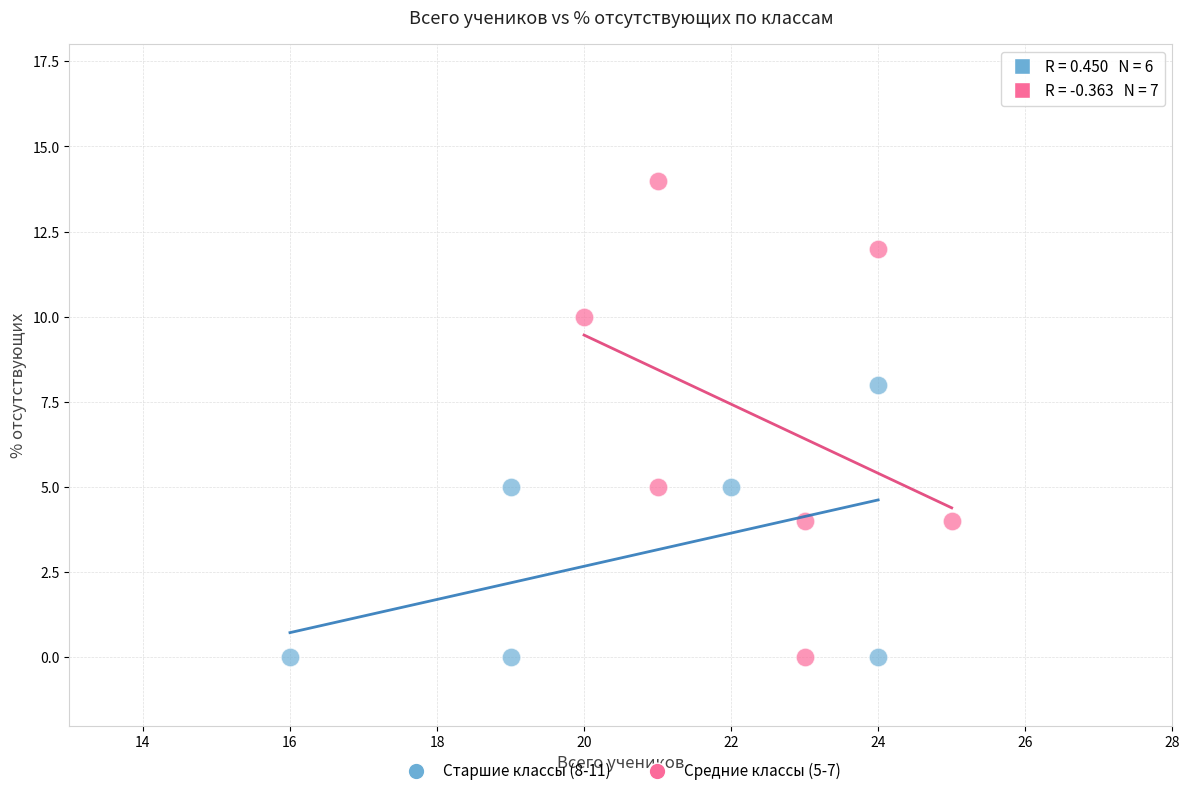

Which series contains the highest Y value?

Средние классы (5-7)